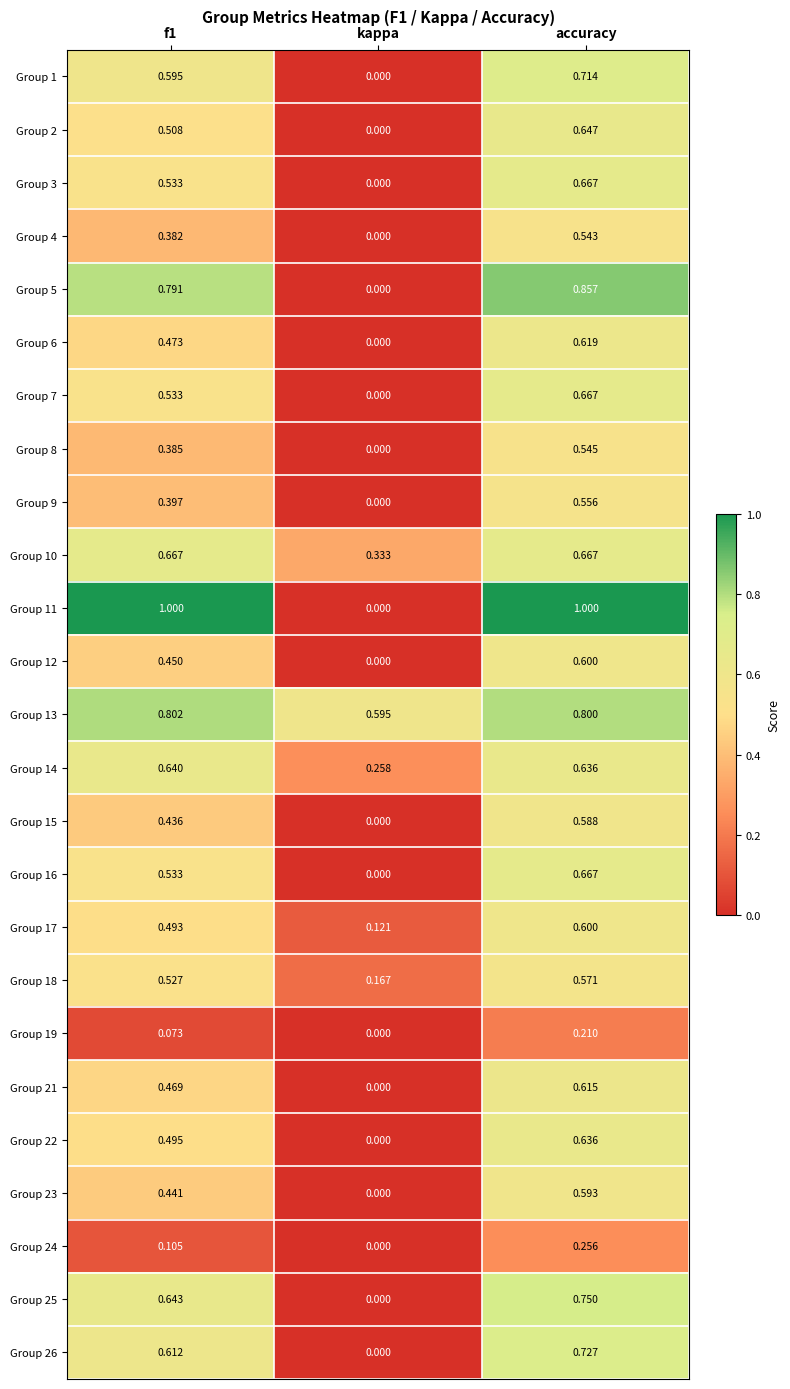

At which label is Group 18 closest to 0?

kappa